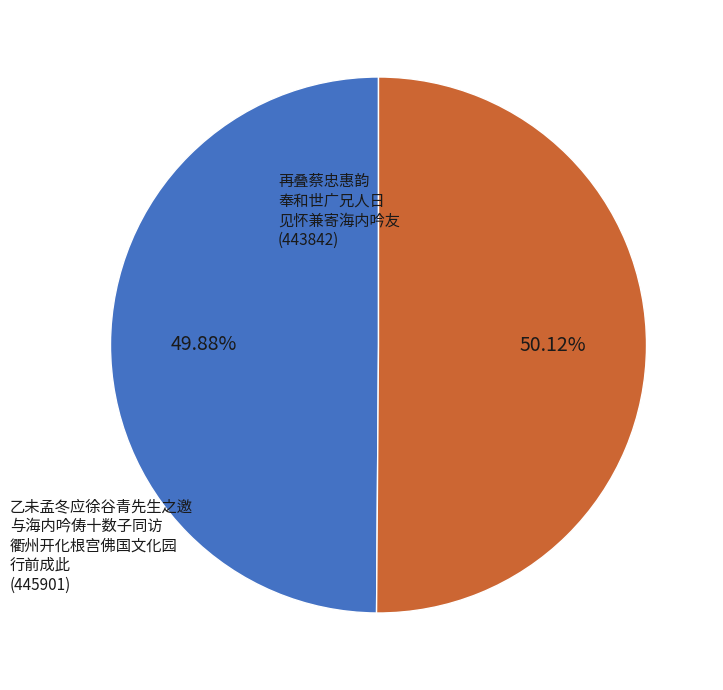

Does any single category account for the majority?

Yes